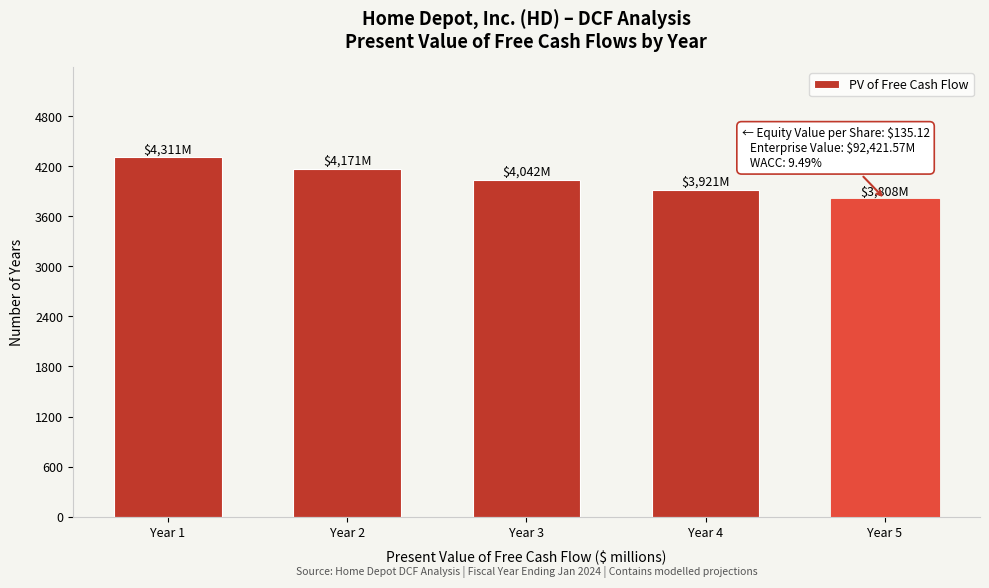

Reading left to right, list all the values displayed in this chart.

4311.1	4171.1	4041.7	3921.1	3807.8